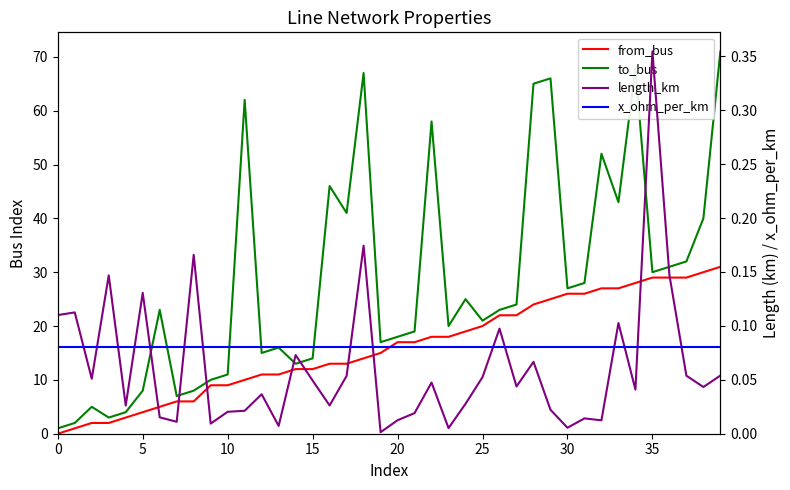

How many categories are shown in the chart?

40